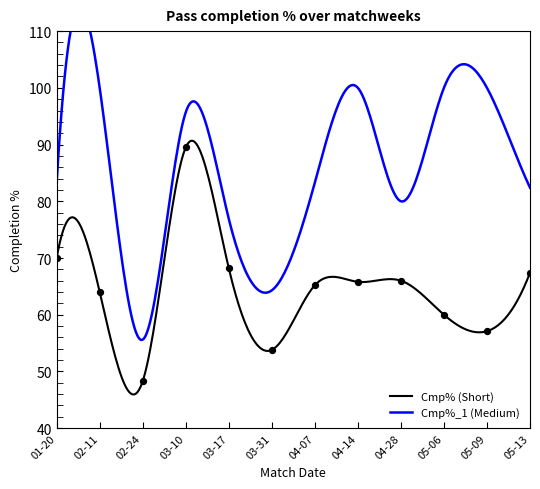

Approximately how many times larger is the value at 02-24 compared to 05-09?

0.8